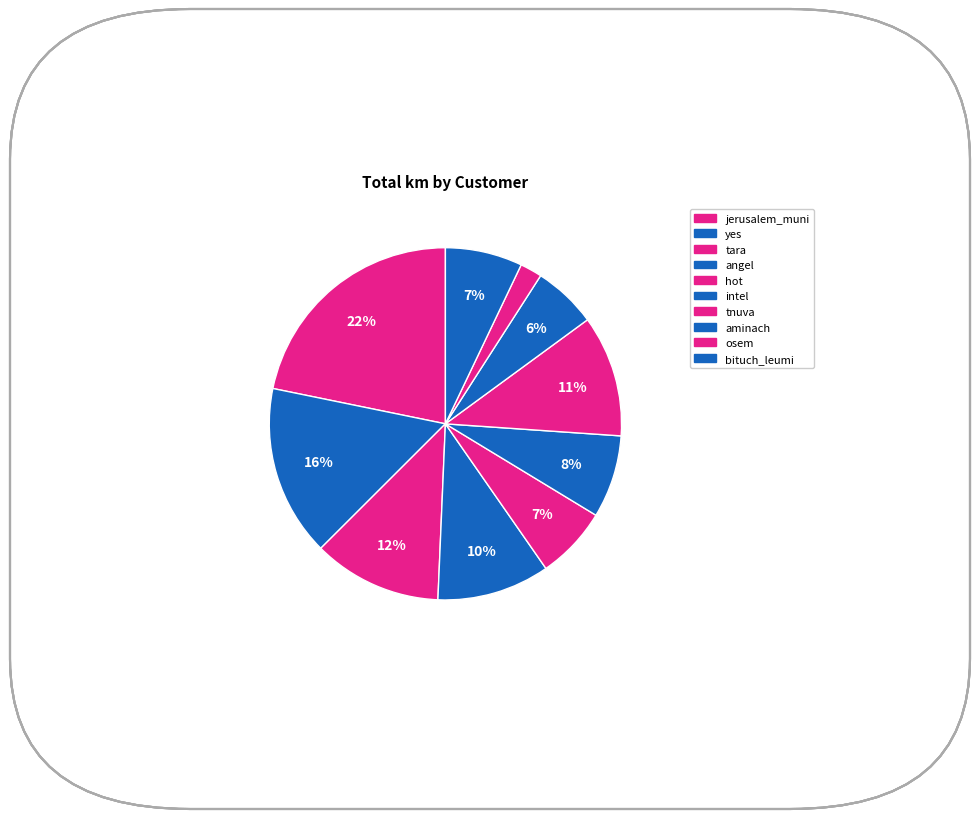

True or false: tara accounts for 5% of the total.

False